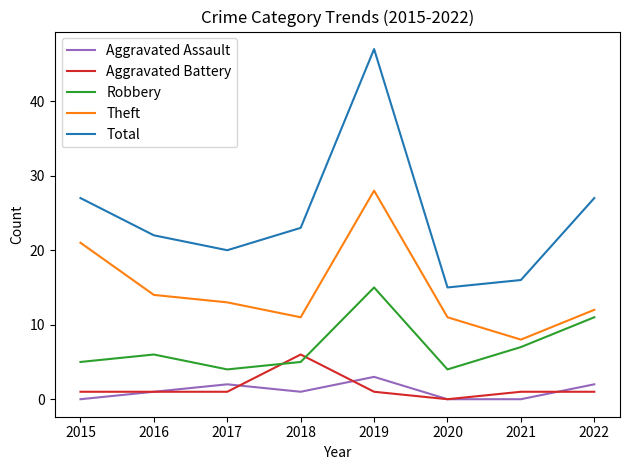

Which category has the highest value in the Aggravated Assault series?

2019